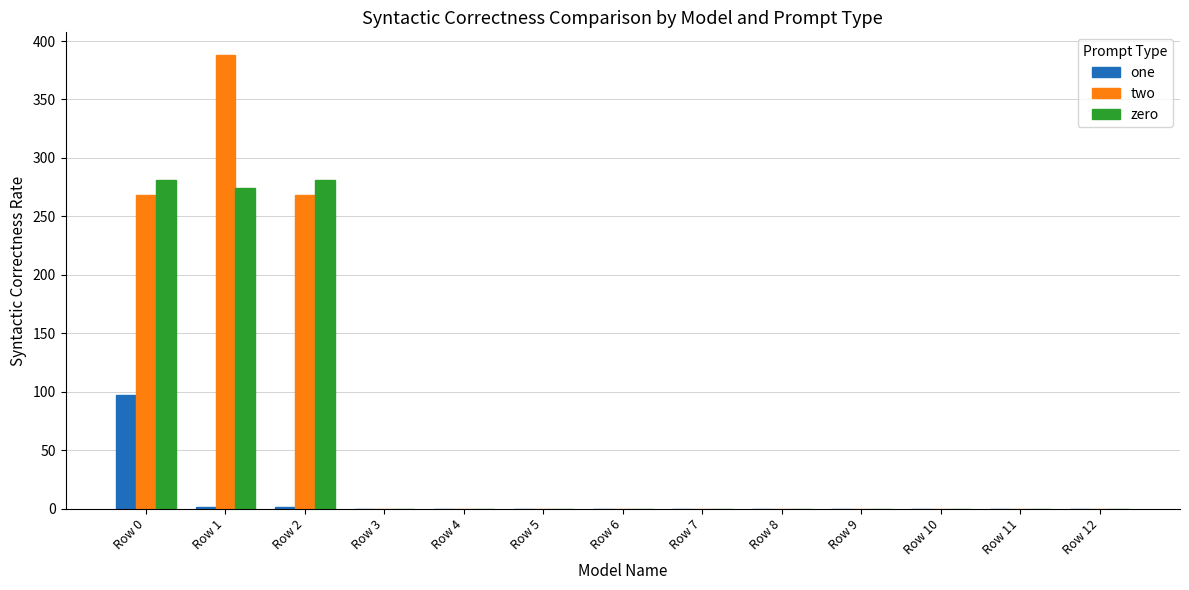

How many groups of bars are there?

13